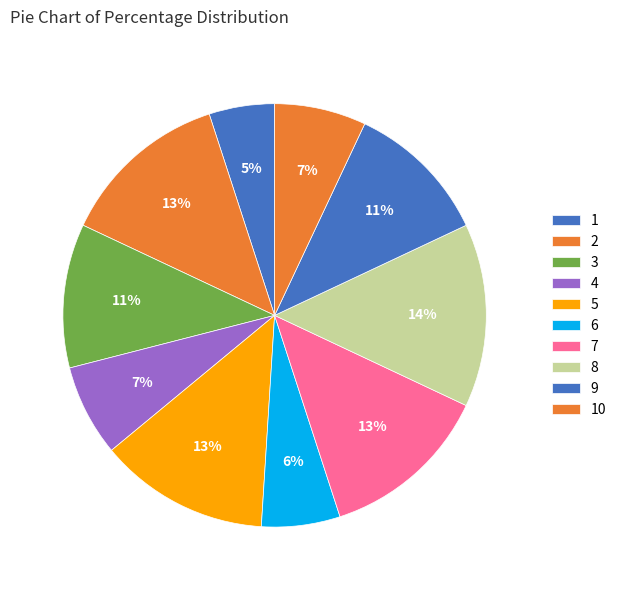

Does 8 account for over 50% of the chart?

No